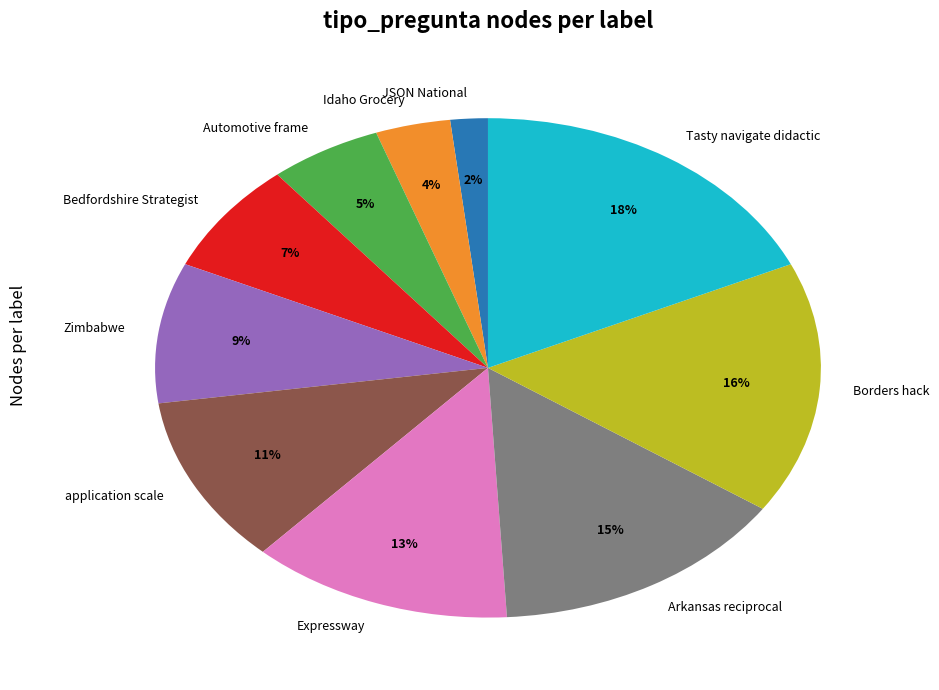

Which has a higher value, Borders hack or application scale?

Borders hack